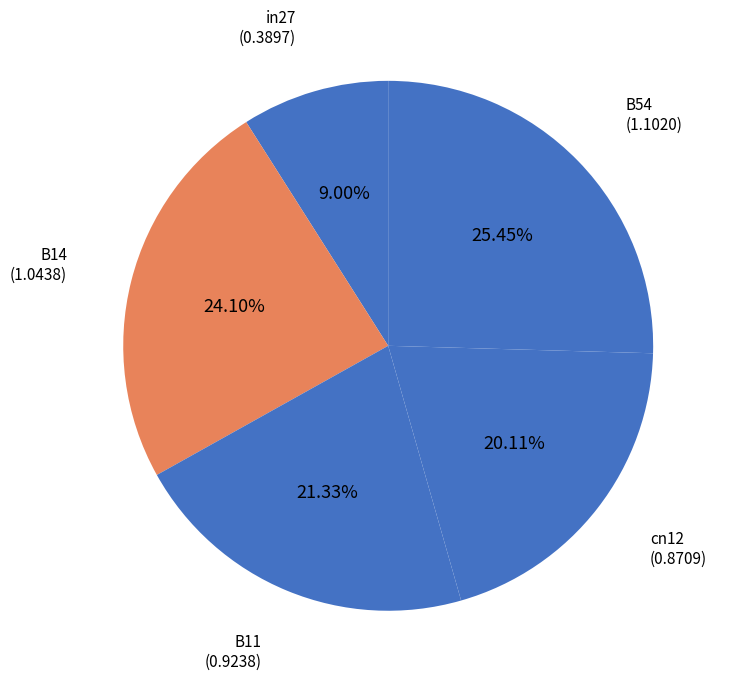

To the nearest percent, what is the difference between the largest and smallest slice percentages?

16%